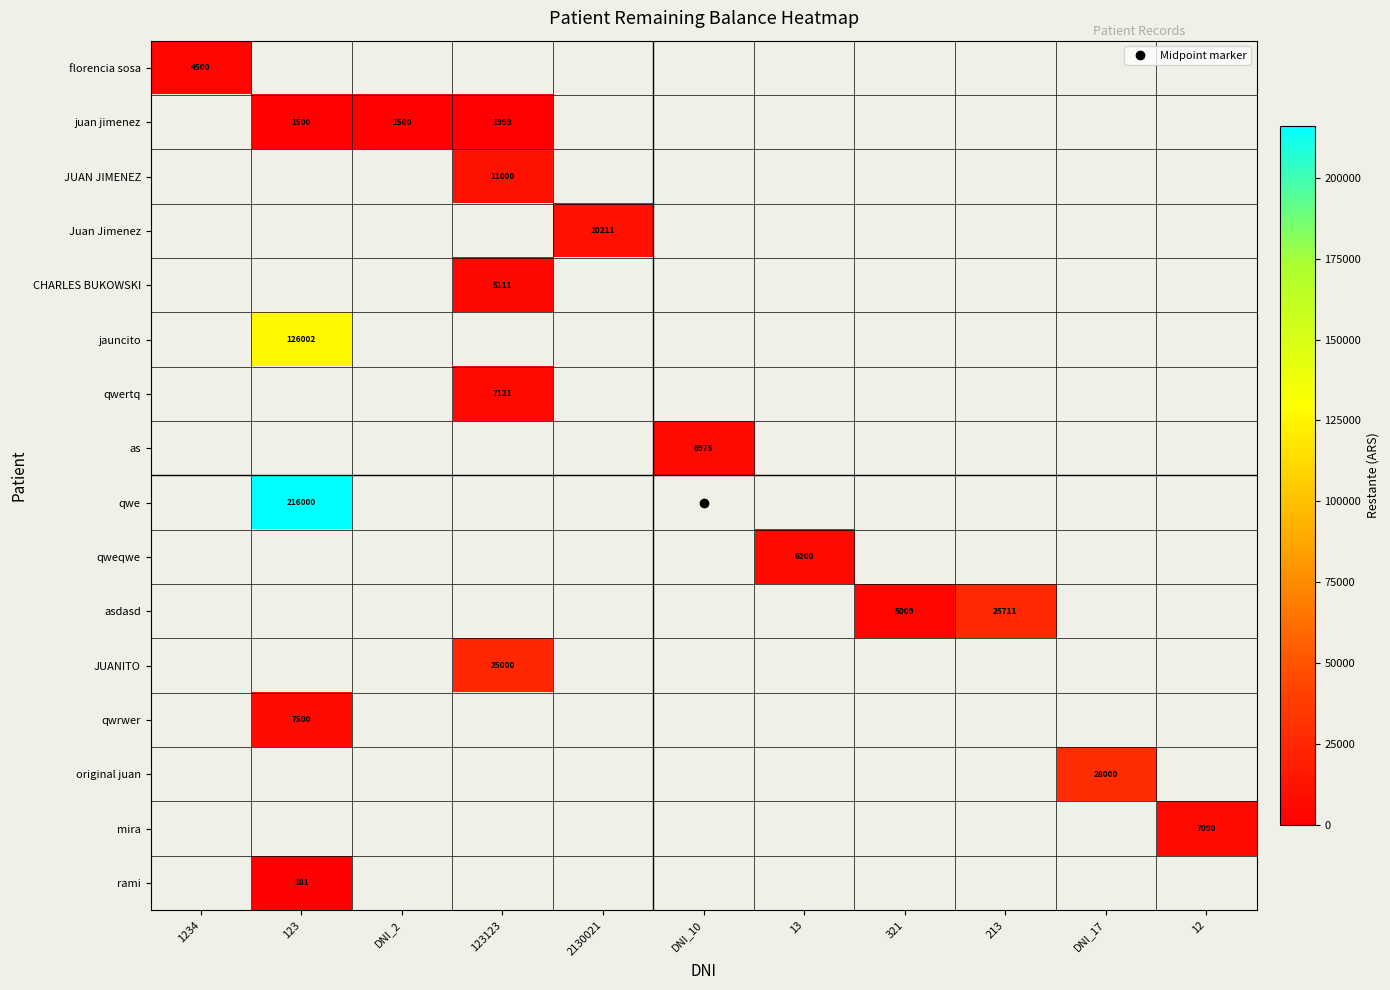

Is the value of rami at DNI_17 greater than the value of juan jimenez at 213?

No